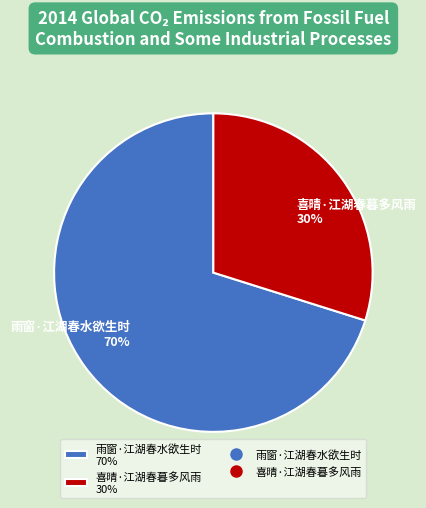

What is the largest slice in the pie chart?

雨窗·江湖春水欲生时